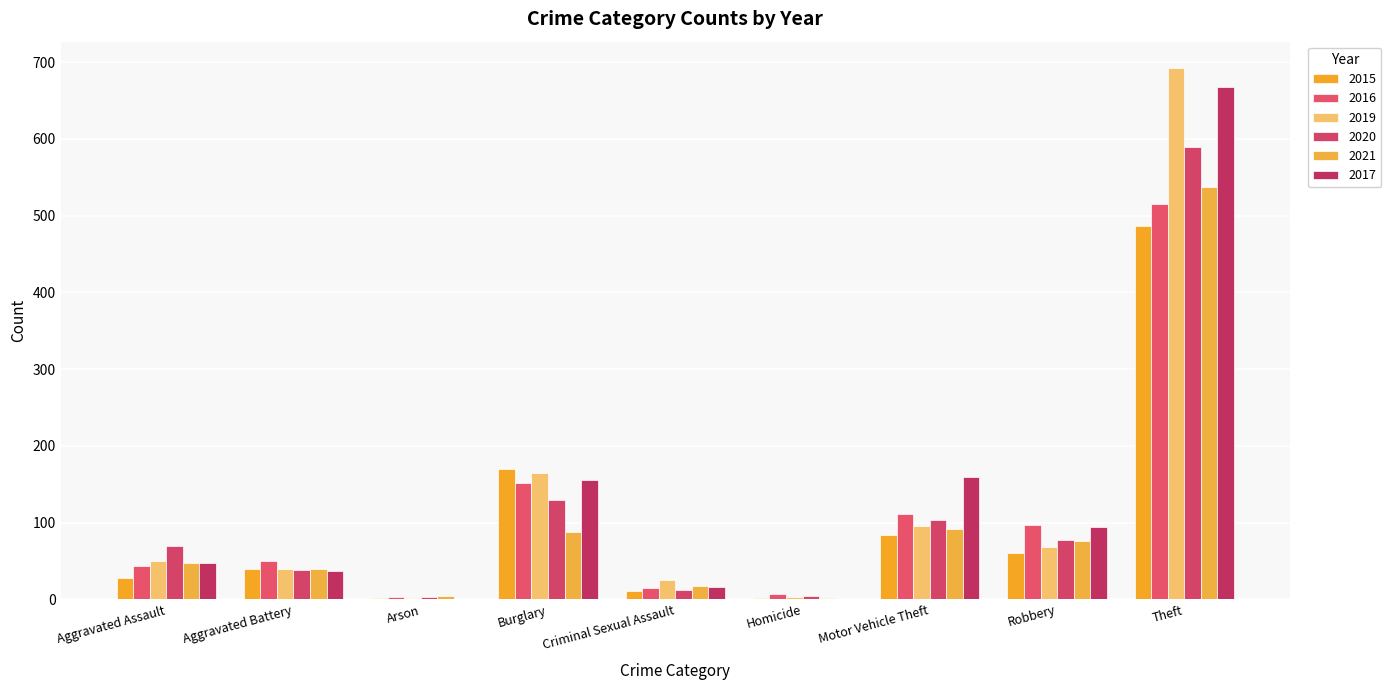

How many groups of bars are there?

9